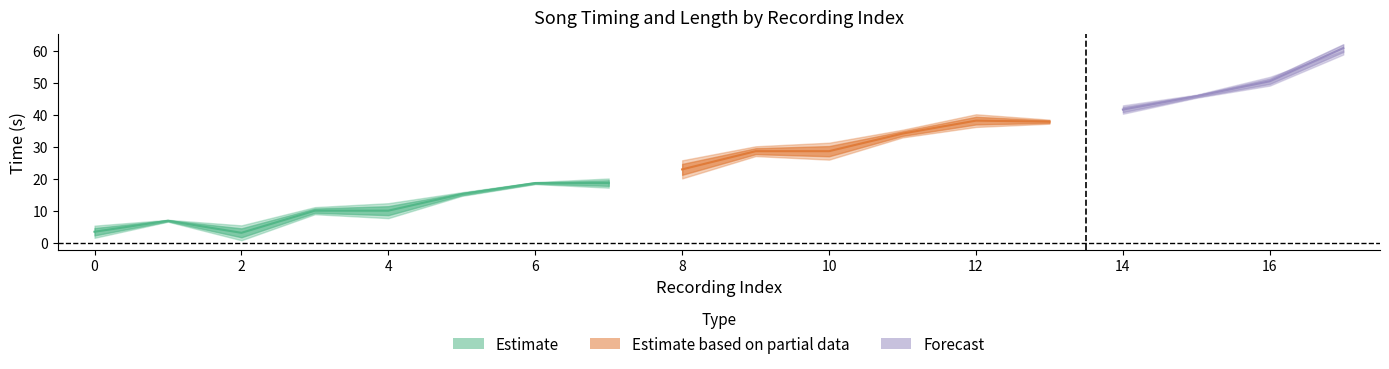

True or false: distance has a value of 16.0 at 1.

False